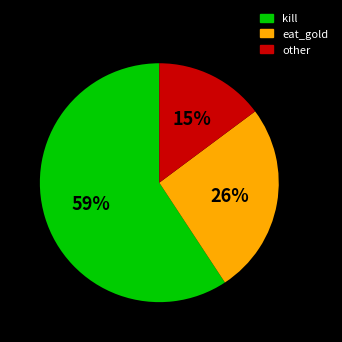

Combined, do other and kill account for over 50%?

Yes